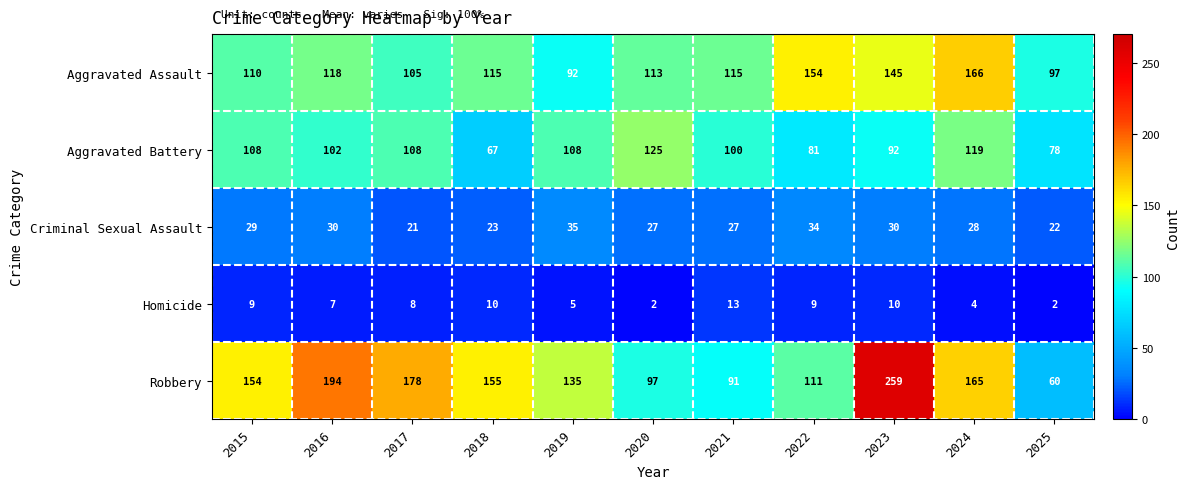

The value of Aggravated Assault at 2019 is 164. True or false?

False